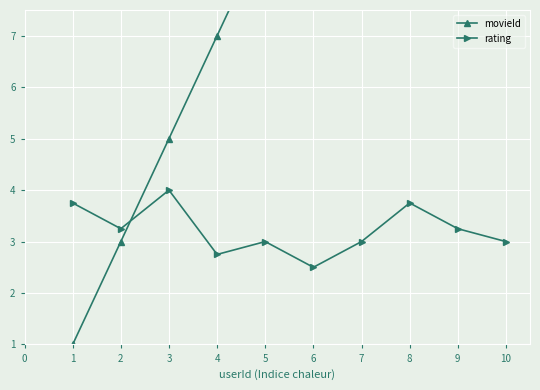

What is the value of the movieId point at the 1st from the left?

1.0